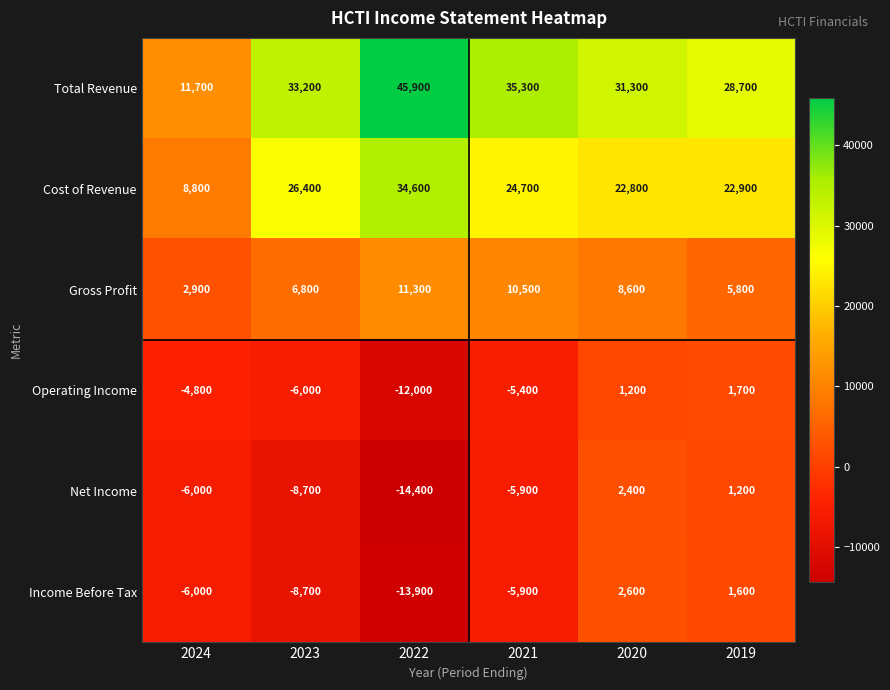

What is the spread (max minus min) of values at 2023?

41900